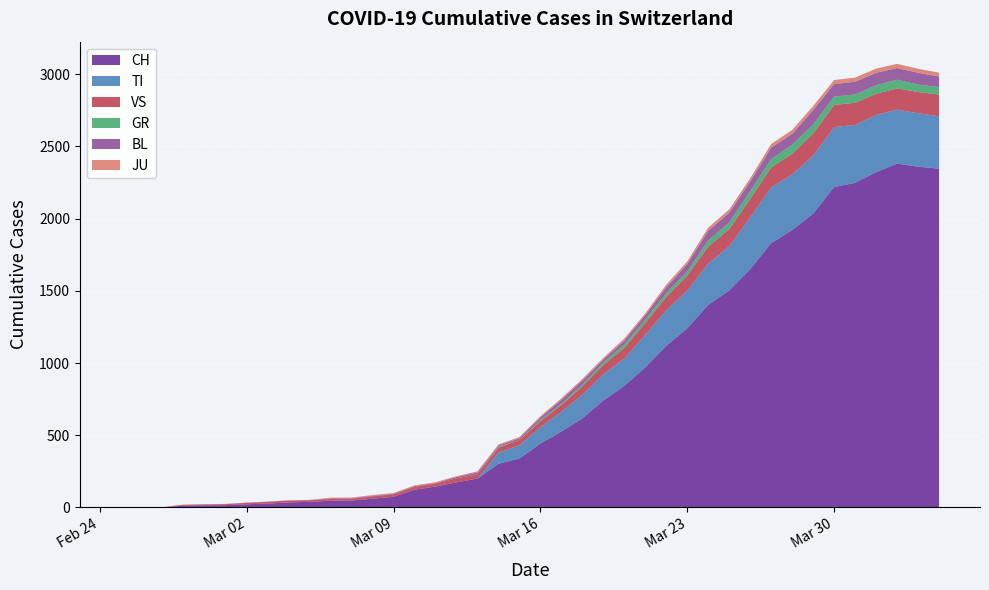

Reading right to left, transcribe all the data shown in this chart.

CH: 2020-04-04=2346	2020-04-03=2360	2020-04-02=2381	2020-04-01=2322	2020-03-31=2248	2020-03-30=2219	2020-03-29=2035	2020-03-28=1921	2020-03-27=1831	2020-03-26=1651	2020-03-25=1503	2020-03-24=1404	2020-03-23=1241	2020-03-22=1120	2020-03-21=971	2020-03-20=842	2020-03-19=741	2020-03-18=617	2020-03-17=526	2020-03-16=443	2020-03-15=339	2020-03-14=303	2020-03-13=200	2020-03-12=174	2020-03-11=145	2020-03-10=123	2020-03-09=74	2020-03-08=61	2020-03-07=48	2020-03-06=47	2020-03-05=39	2020-03-04=35	2020-03-03=27	2020-03-02=22	2020-03-01=16	2020-02-29=15	2020-02-28=13	2020-02-27=2	2020-02-26=1	2020-02-25=0
TI: 2020-04-04=363	2020-04-03=370	2020-04-02=374	2020-04-01=396	2020-03-31=401	2020-03-30=415	2020-03-29=402	2020-03-28=385	2020-03-27=386	2020-03-26=358	2020-03-25=306	2020-03-24=285	2020-03-23=261	2020-03-22=246	2020-03-21=224	2020-03-20=190	2020-03-19=182	2020-03-18=163	2020-03-17=137	2020-03-16=112	2020-03-15=92	2020-03-14=77	2020-03-13=0	2020-03-12=0	2020-03-11=0	2020-03-10=0	2020-03-09=0	2020-03-08=0	2020-03-07=0	2020-03-06=0	2020-03-05=0	2020-03-04=0	2020-03-03=0	2020-03-02=0	2020-03-01=0	2020-02-29=0	2020-02-28=0	2020-02-27=0	2020-02-26=0	2020-02-25=0
GR: 2020-04-04=52	2020-04-03=51	2020-04-02=60	2020-04-01=59	2020-03-31=58	2020-03-30=58	2020-03-29=63	2020-03-28=63	2020-03-27=58	2020-03-26=52	2020-03-25=45	2020-03-24=43	2020-03-23=29	2020-03-22=27	2020-03-21=24	2020-03-20=24	2020-03-19=18	2020-03-18=13	2020-03-17=9	2020-03-16=9	2020-03-15=0	2020-03-14=6	2020-03-13=0	2020-03-12=0	2020-03-11=0	2020-03-10=0	2020-03-09=0	2020-03-08=0	2020-03-07=0	2020-03-06=0	2020-03-05=0	2020-03-04=0	2020-03-03=0	2020-03-02=0	2020-03-01=0	2020-02-29=0	2020-02-28=0	2020-02-27=0	2020-02-26=0	2020-02-25=0
JU: 2020-04-04=27	2020-04-03=28	2020-04-02=29	2020-04-01=29	2020-03-31=29	2020-03-30=28	2020-03-29=28	2020-03-28=27	2020-03-27=25	2020-03-26=22	2020-03-25=23	2020-03-24=22	2020-03-23=18	2020-03-22=18	2020-03-21=13	2020-03-20=14	2020-03-19=12	2020-03-18=11	2020-03-17=11	2020-03-16=9	2020-03-15=9	2020-03-14=8	2020-03-13=8	2020-03-12=6	2020-03-11=6	2020-03-10=5	2020-03-09=5	2020-03-08=5	2020-03-07=5	2020-03-06=5	2020-03-05=2	2020-03-04=1	2020-03-03=1	2020-03-02=1	2020-03-01=1	2020-02-29=1	2020-02-28=1	2020-02-27=1	2020-02-26=0	2020-02-25=0
VS: 2020-04-04=150	2020-04-03=147	2020-04-02=147	2020-04-01=147	2020-03-31=153	2020-03-30=154	2020-03-29=153	2020-03-28=143	2020-03-27=138	2020-03-26=129	2020-03-25=119	2020-03-24=118	2020-03-23=104	2020-03-22=92	2020-03-21=83	2020-03-20=73	2020-03-19=64	2020-03-18=59	2020-03-17=47	2020-03-16=42	2020-03-15=36	2020-03-14=34	2020-03-13=30	2020-03-12=28	2020-03-11=21	2020-03-10=20	2020-03-09=17	2020-03-08=16	2020-03-07=12	2020-03-06=12	2020-03-05=11	2020-03-04=13	2020-03-03=12	2020-03-02=10	2020-03-01=7	2020-02-29=6	2020-02-28=6	2020-02-27=0	2020-02-26=0	2020-02-25=0
BL: 2020-04-04=73	2020-04-03=82	2020-04-02=81	2020-04-01=86	2020-03-31=88	2020-03-30=86	2020-03-29=99	2020-03-28=75	2020-03-27=79	2020-03-26=68	2020-03-25=68	2020-03-24=66	2020-03-23=51	2020-03-22=40	2020-03-21=30	2020-03-20=27	2020-03-19=19	2020-03-18=27	2020-03-17=26	2020-03-16=17	2020-03-15=12	2020-03-14=8	2020-03-13=12	2020-03-12=9	2020-03-11=3	2020-03-10=5	2020-03-09=4	2020-03-08=4	2020-03-07=4	2020-03-06=4	2020-03-05=1	2020-03-04=1	2020-03-03=1	2020-03-02=1	2020-03-01=1	2020-02-29=1	2020-02-28=0	2020-02-27=0	2020-02-26=0	2020-02-25=0